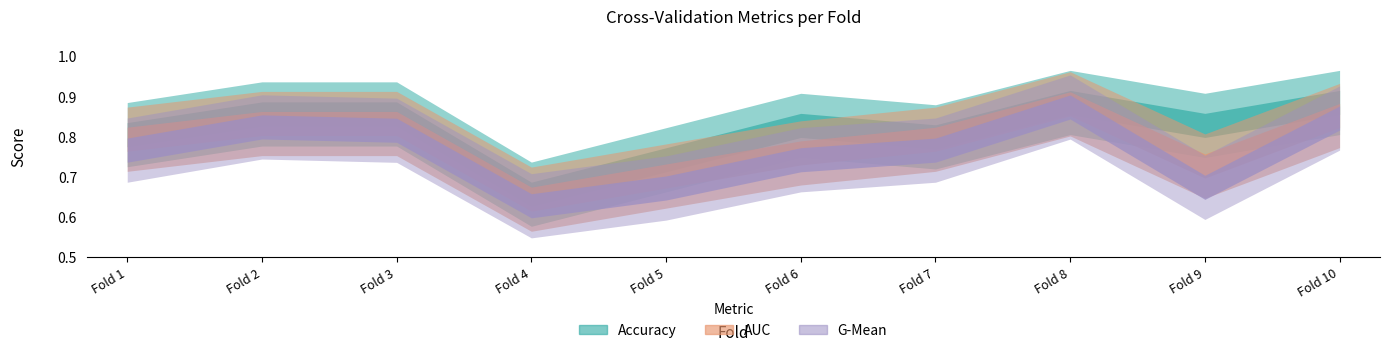

What is the total value across all series at 10?

2.6